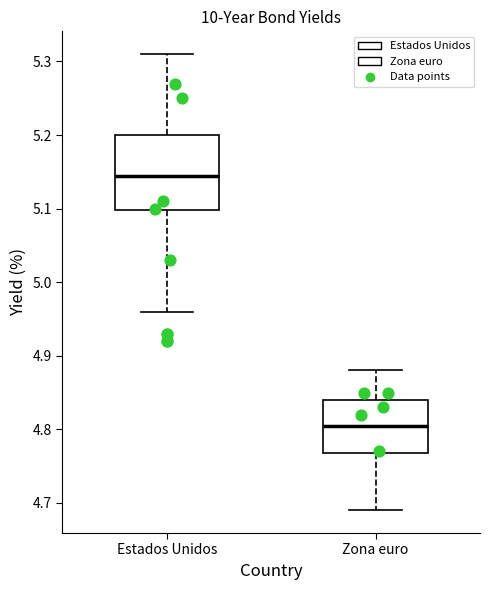

Reading left to right, transcribe this box plot: for each box, give where its median line is, the range the box spans, and where its two whiskers end, as read against the y-axis. The values are not printed on the chart, so give them approximately, as read against the axis.

Estados Unidos: median 5.15, box 5.10 to 5.20, whiskers 4.96 to 5.31
Zona euro: median 4.81, box 4.77 to 4.84, whiskers 4.69 to 4.88